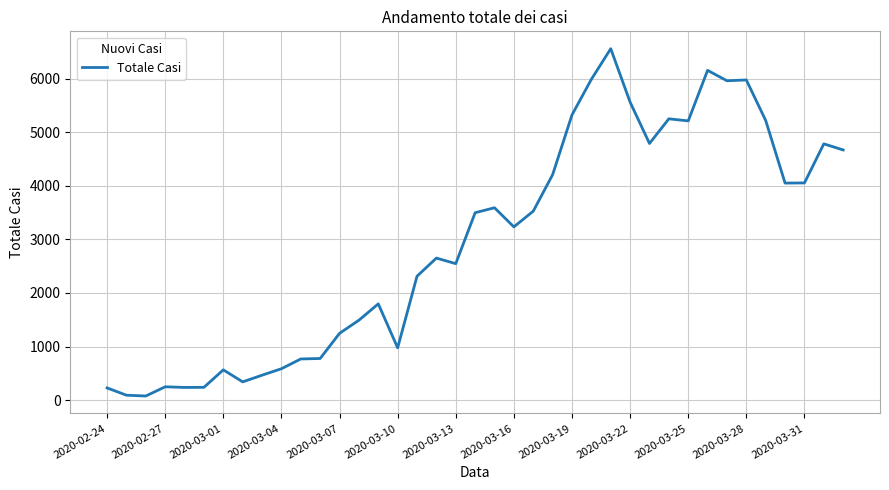

True or false: the data has more than 0 interior local peaks.

True